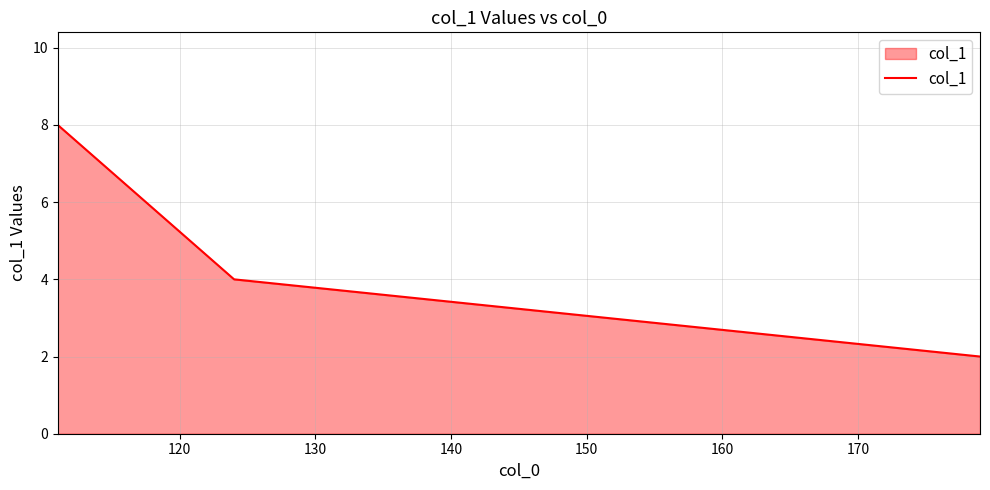

What is the greatest value displayed?

8